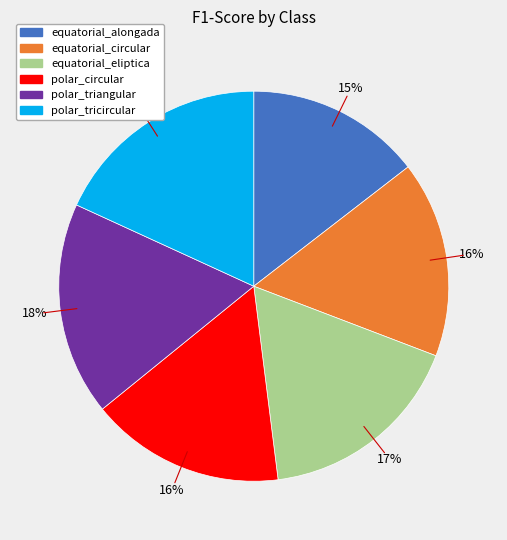

Does equatorial_alongada represent more than half of the total?

No